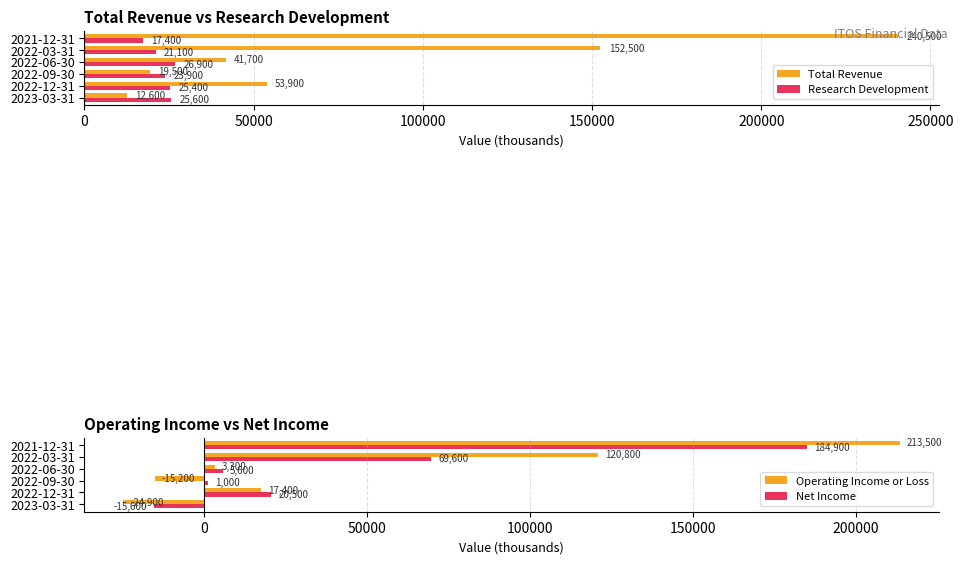

Rank the categories by Research Development value from lowest to highest.

2021-12-31, 2022-03-31, 2022-09-30, 2022-12-31, 2023-03-31, 2022-06-30